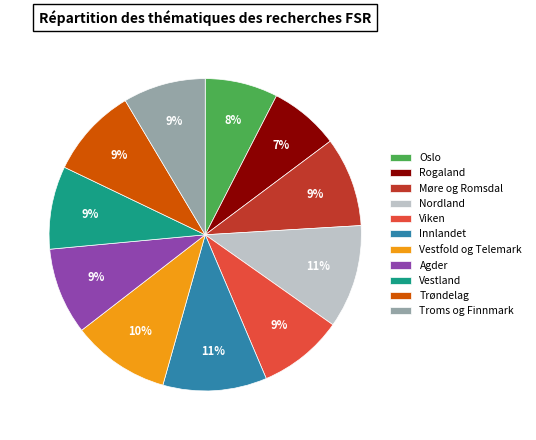

Is there any slice that represents more than half of the pie?

No